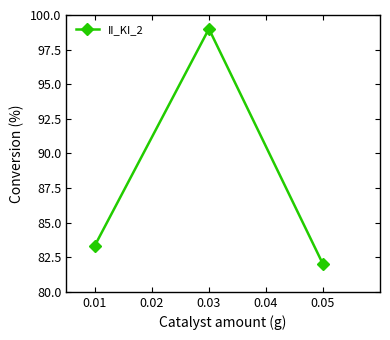

What is the value of the 2nd point from the left?

99.0